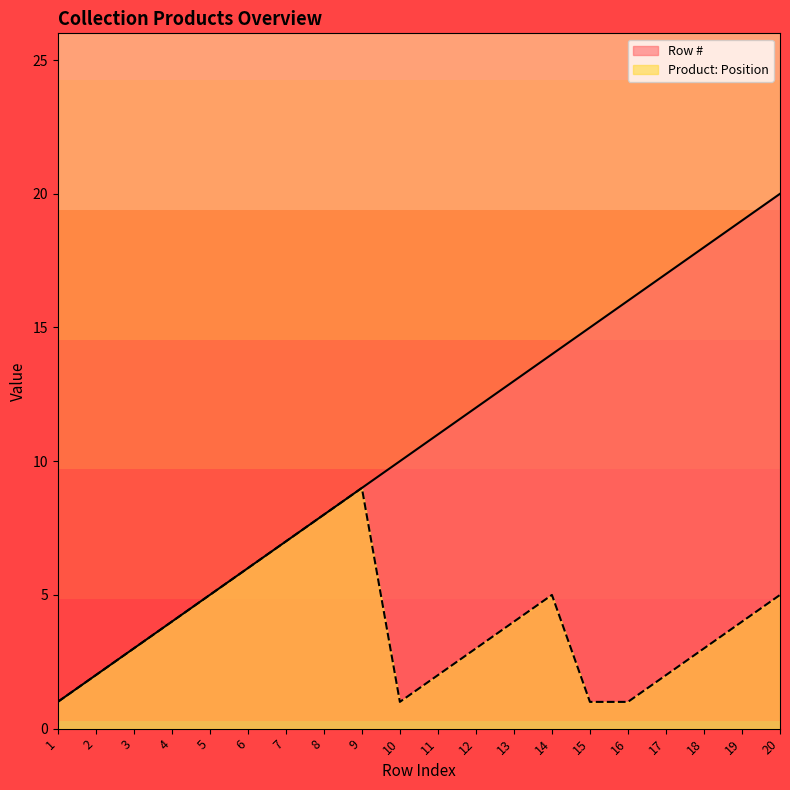

At which label does Row # reach its peak?

20